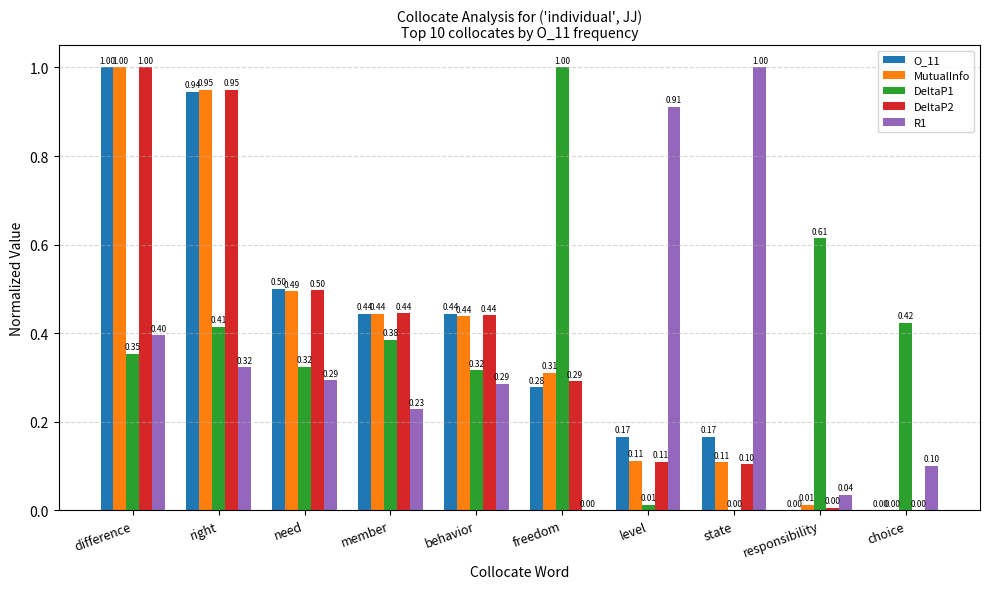

Where is R1 nearest to the value 0?

freedom